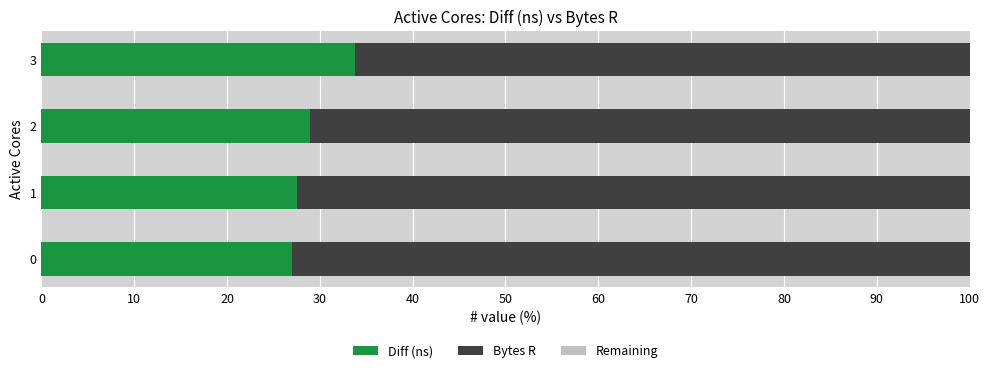

What is the total value across all series at 3?

100.0